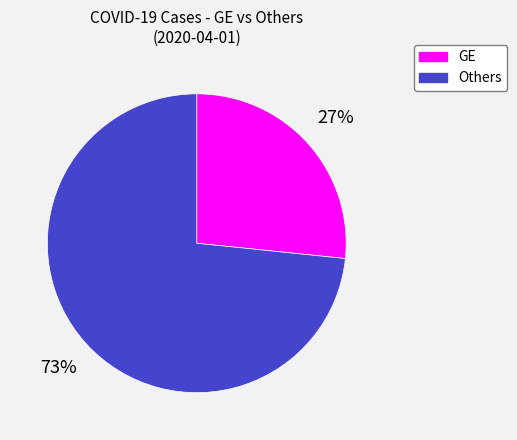

Rank the categories by value from lowest to highest.

GE, Others